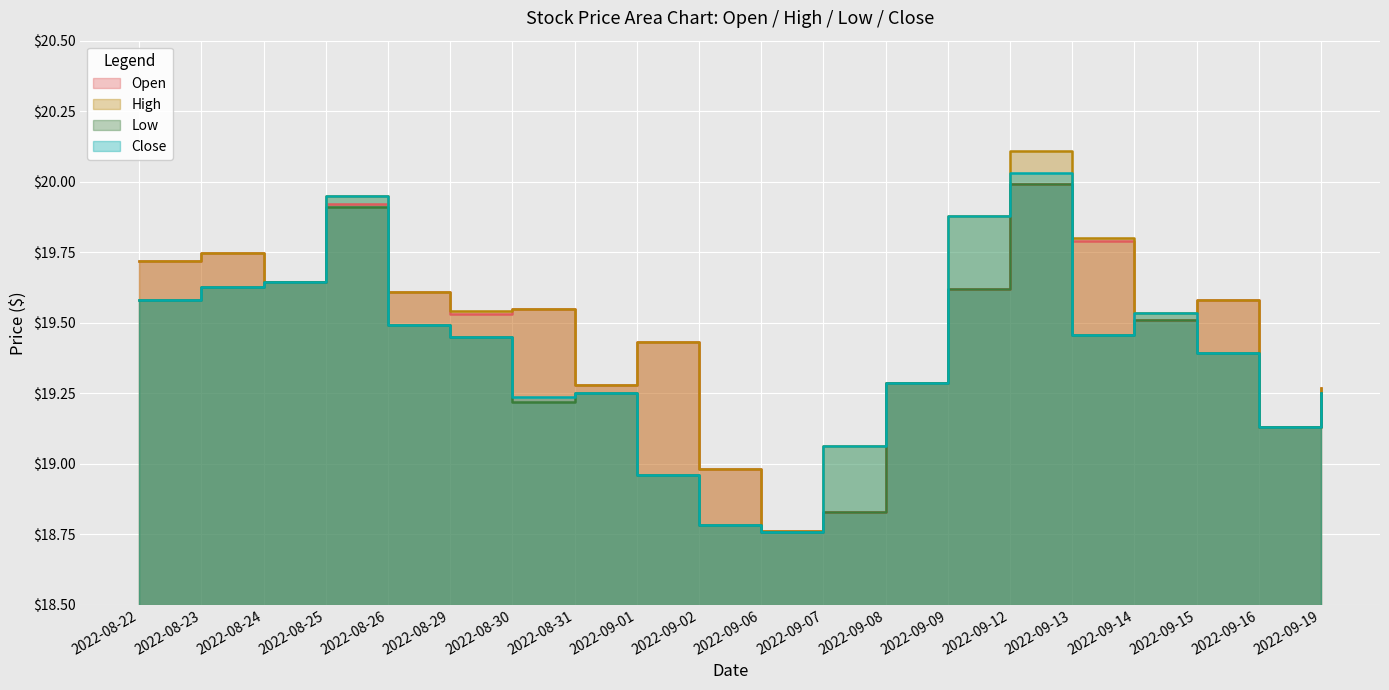

What is the minimum value for High?

18.8